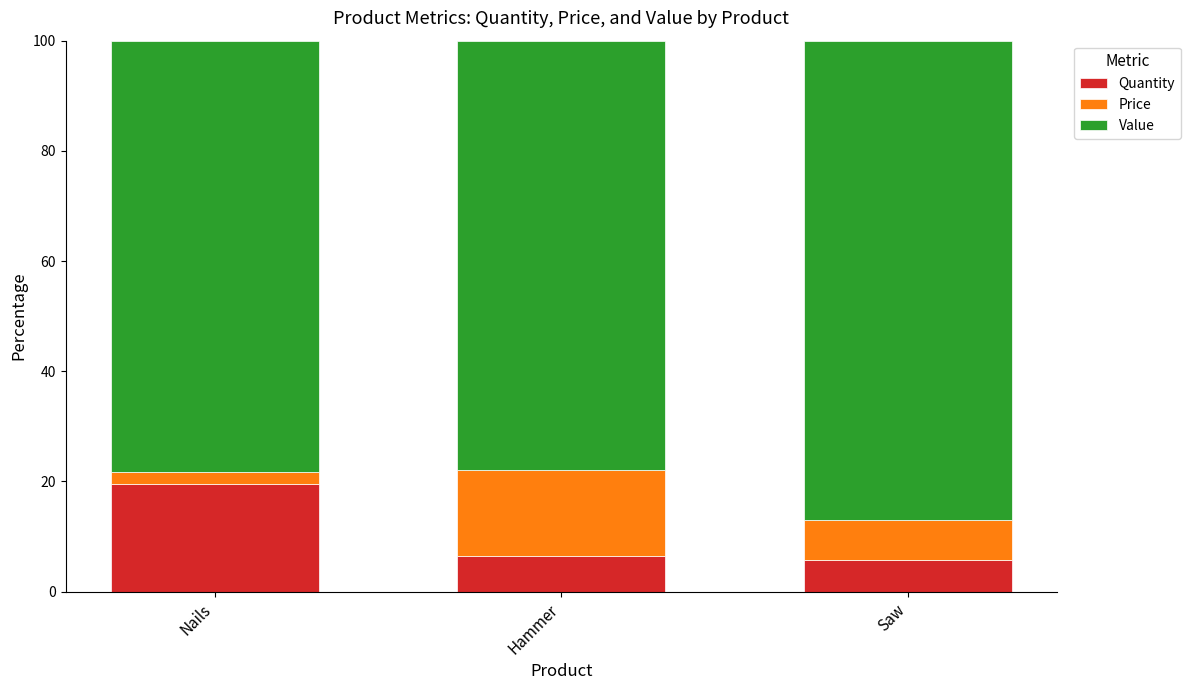

The Quantity series shows 5.7 at Saw. True or false?

True